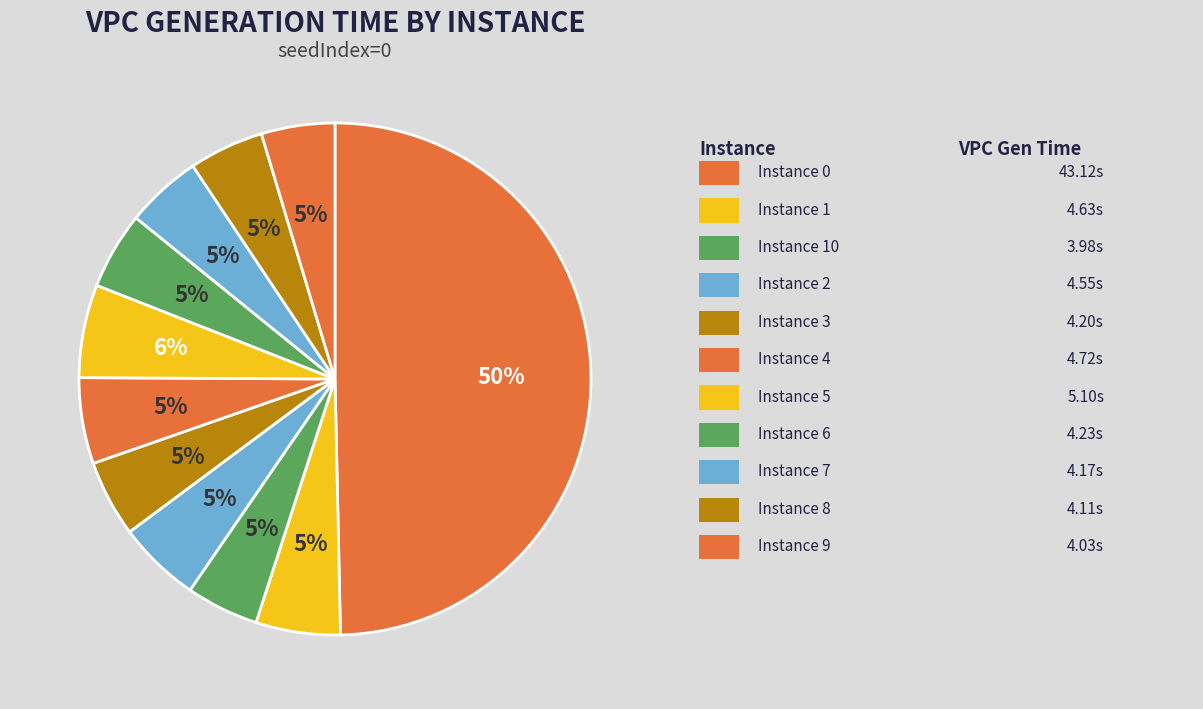

How many slices are in this pie chart?

11